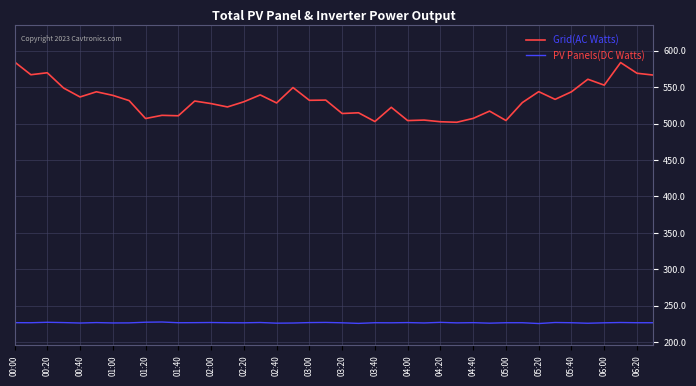

Which series has the widest spread of values?

Grid(AC Watts)